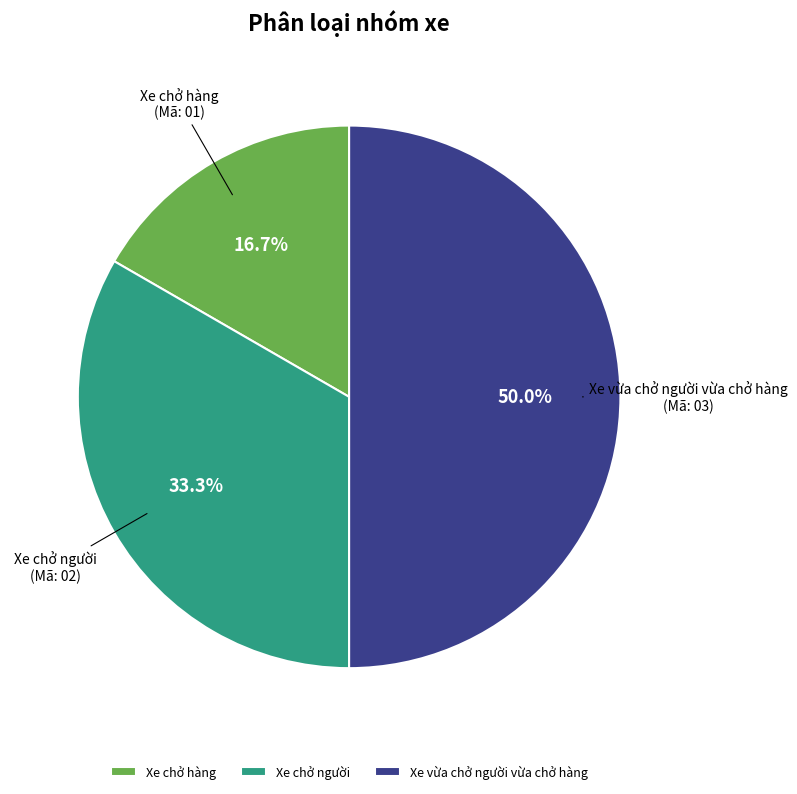

Which slice is the smallest?

Xe chở hàng